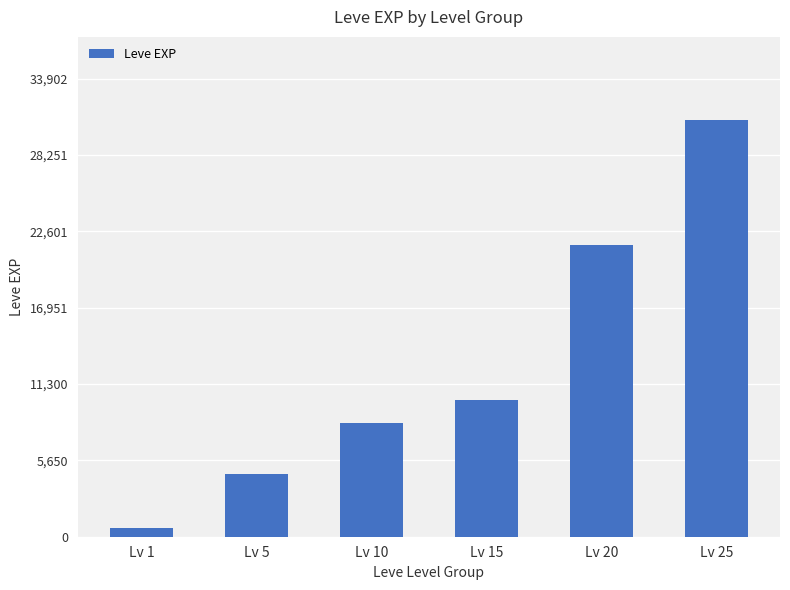

Is it true that the value at Lv 20 is 21600?

True